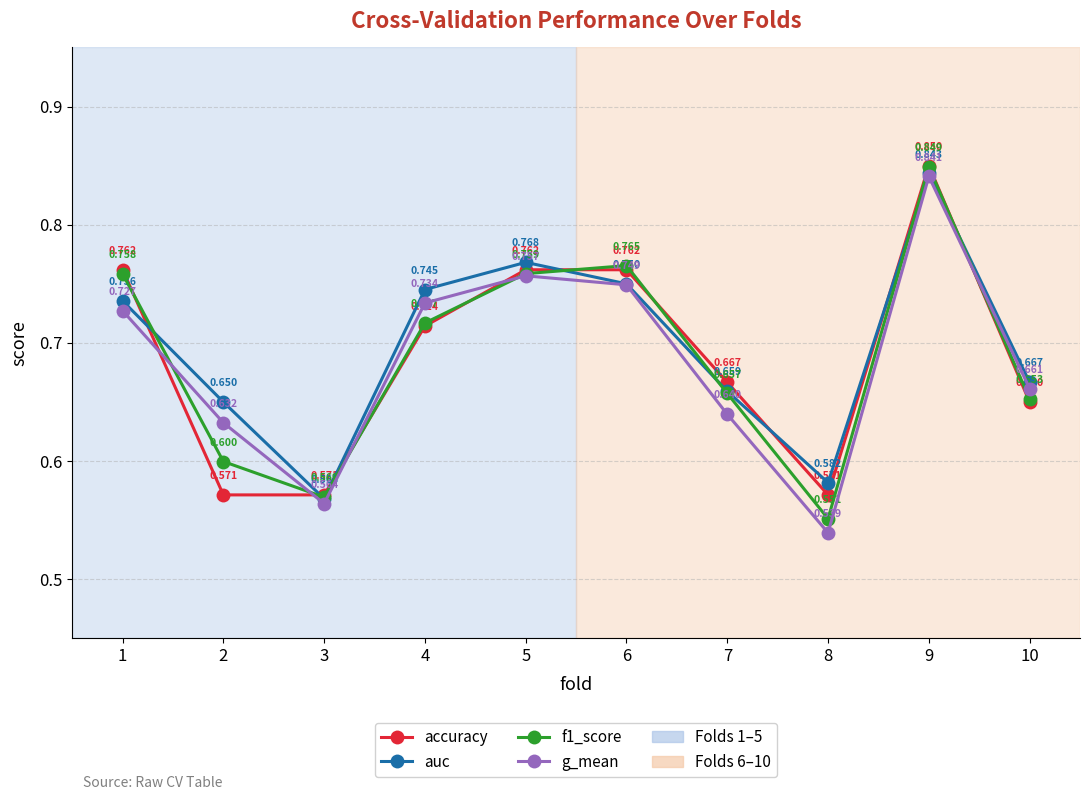

How many distinct data groups are displayed?

4